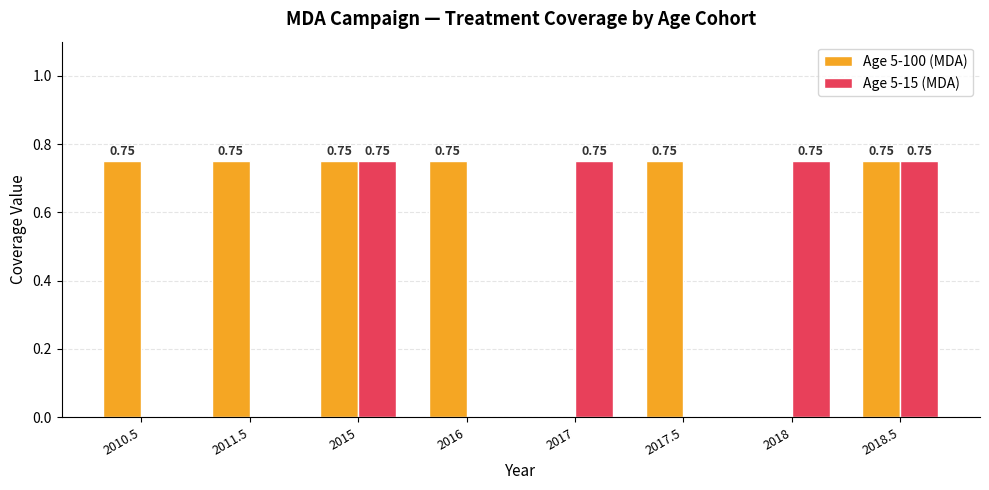

What is the sum of all Age 5-15 (MDA) values?

3.0